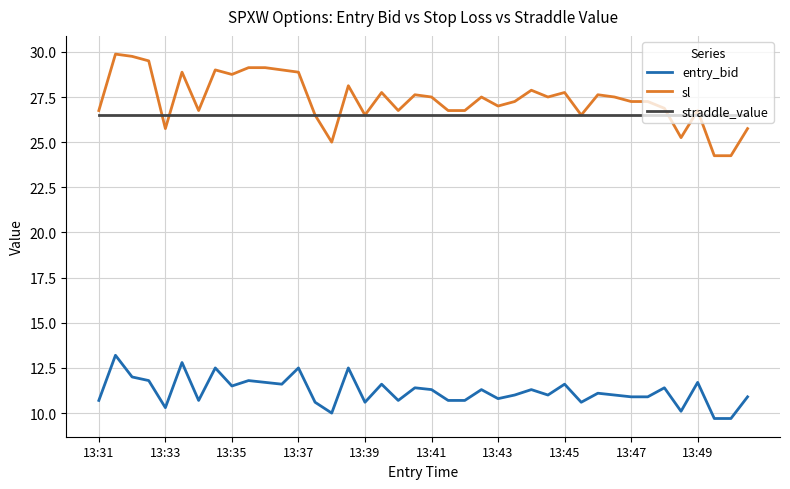

What is the smallest value displayed?

9.7